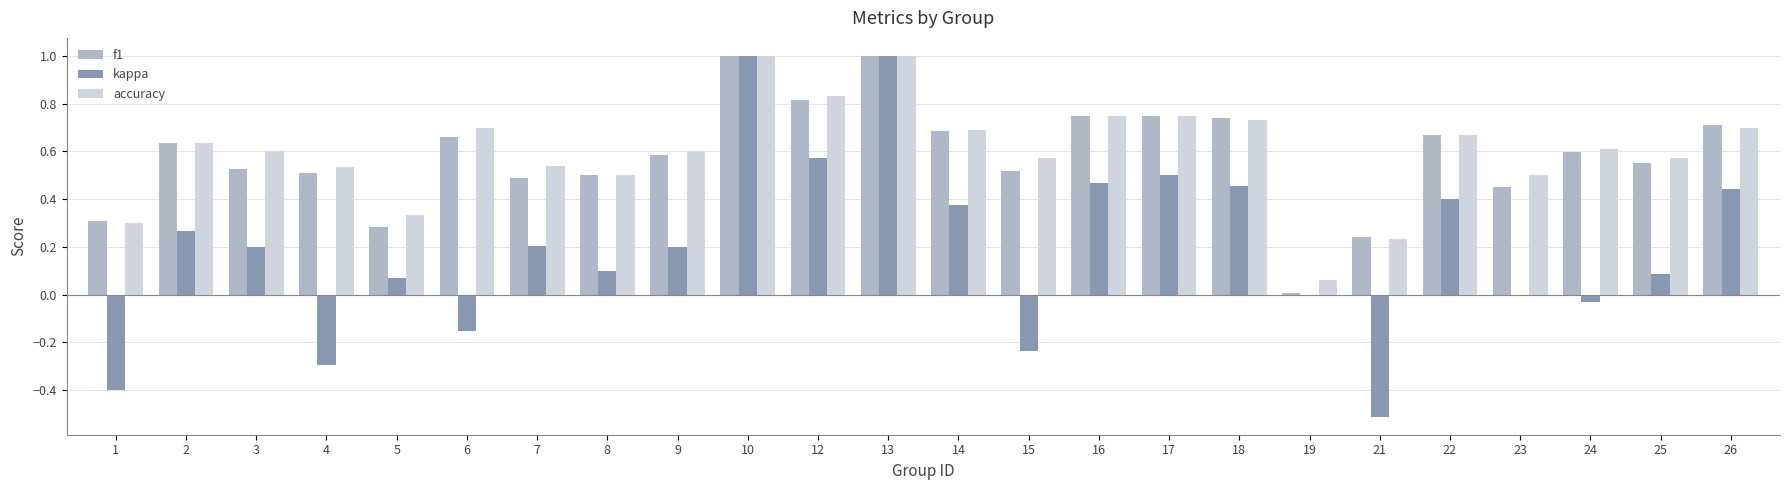

What is the sum of the f1 values at 15 and 10?

1.5